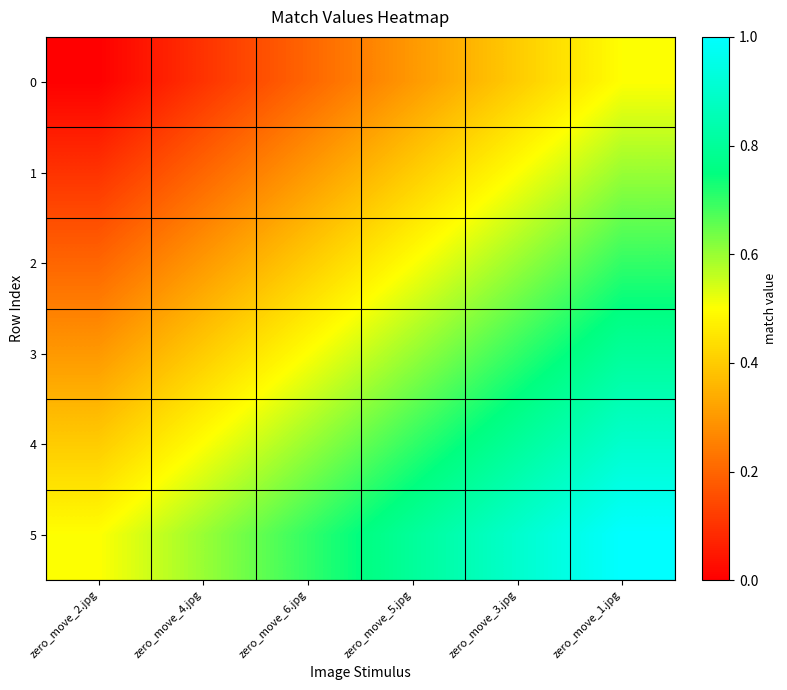

Which series has the largest total across all categories?

5